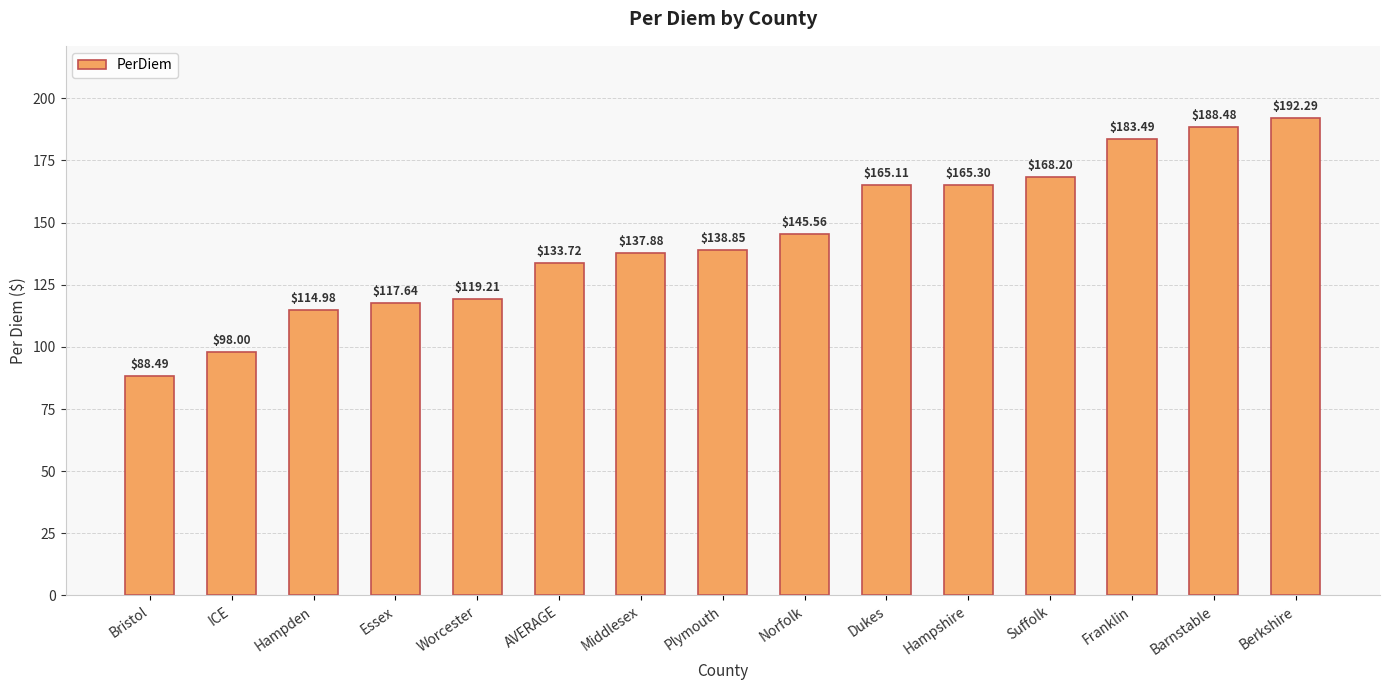

Rank the categories by value from highest to lowest.

Berkshire, Barnstable, Franklin, Suffolk, Hampshire, Dukes, Norfolk, Plymouth, Middlesex, AVERAGE, Worcester, Essex, Hampden, ICE, Bristol